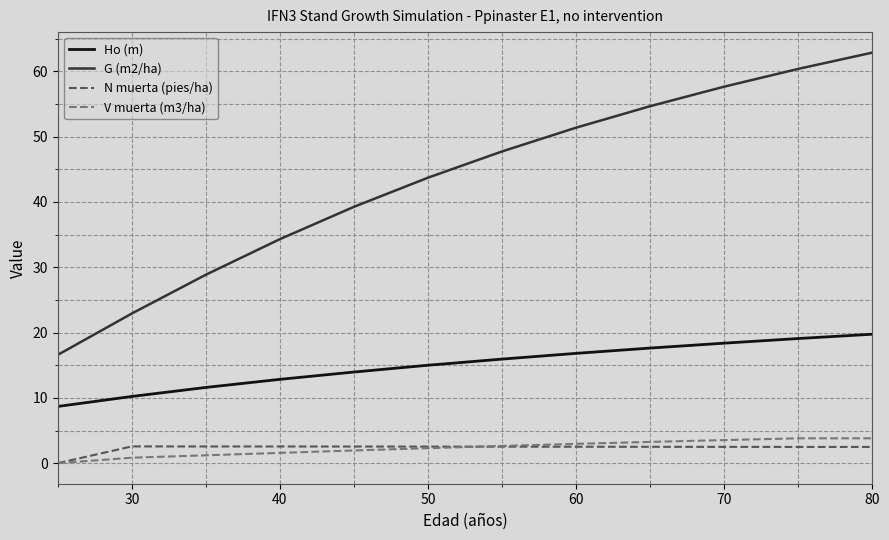

Which series has the largest range (max minus min)?

G (m2/ha)